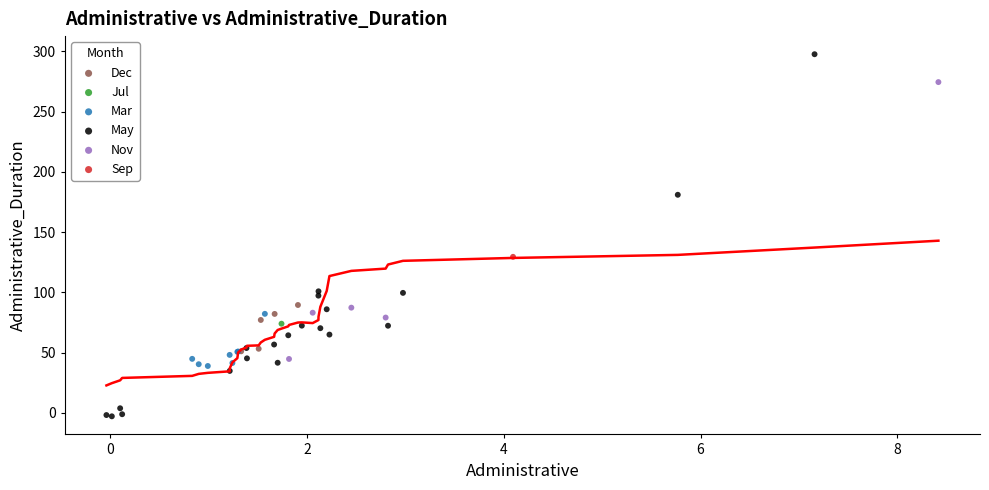

What are all the series names shown in the legend?

Dec, Jul, Mar, May, Nov, Sep